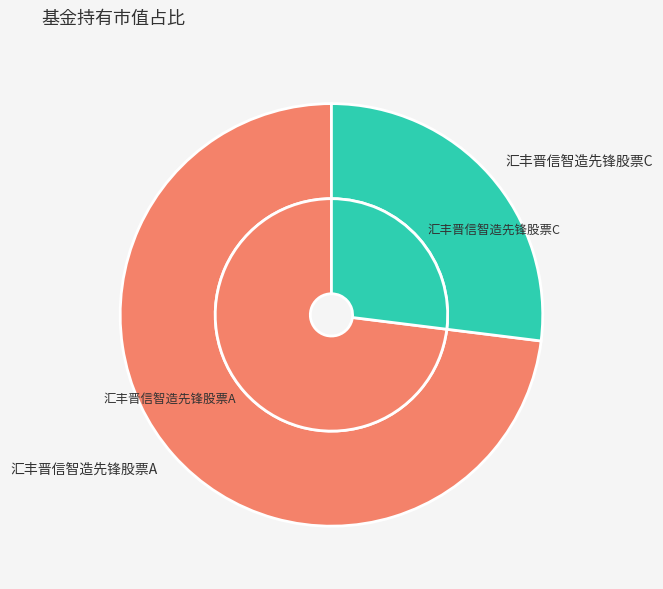

How much of the chart is everything except 汇丰晋信智造先锋股票A?

27.0%